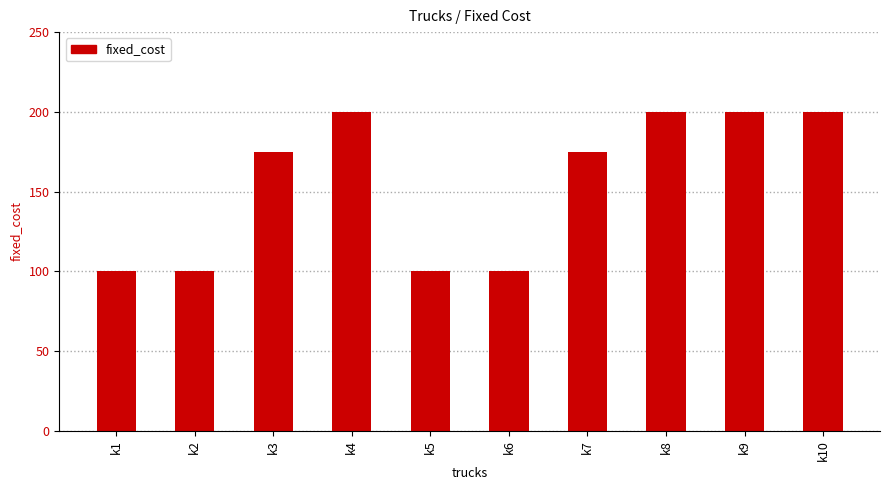

The chart shows a value of 38 at k7. True or false?

False